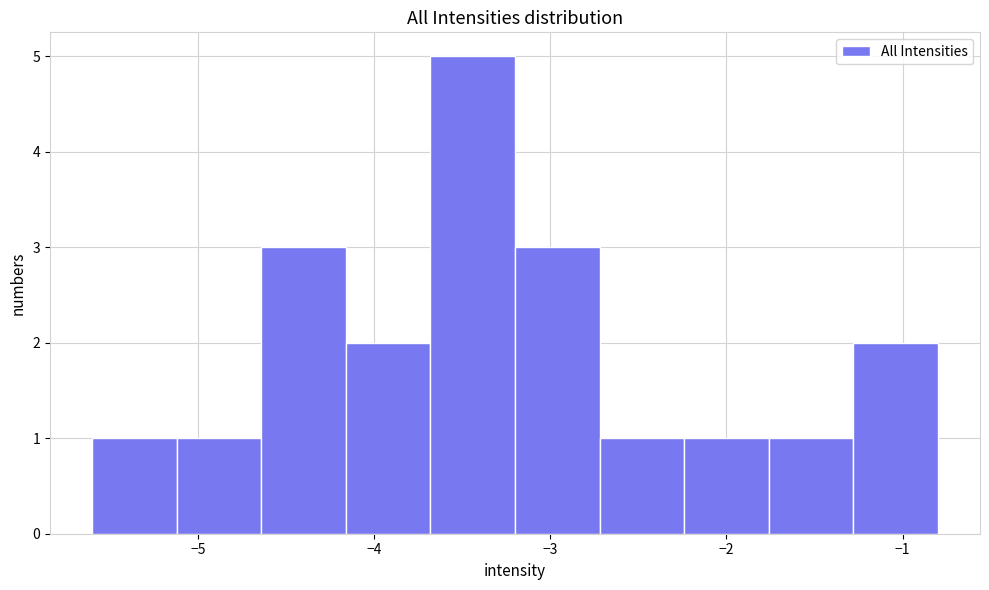

Over which range of the x-axis is the bar tallest?

-3.68 to -3.20